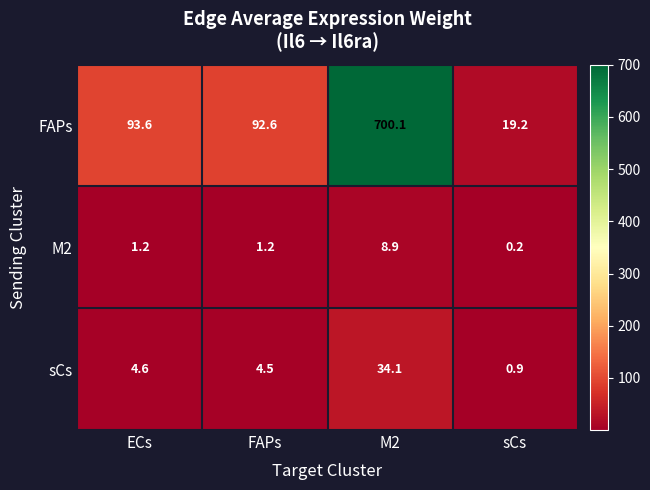

Which series has the largest total across all categories?

FAPs